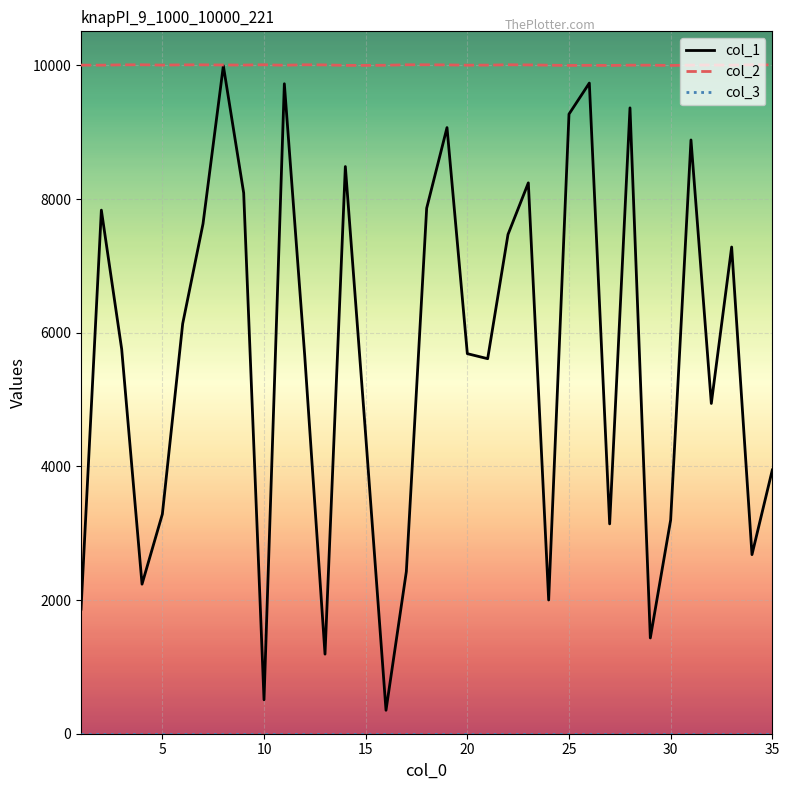

Which series has the largest total across all categories?

col_2